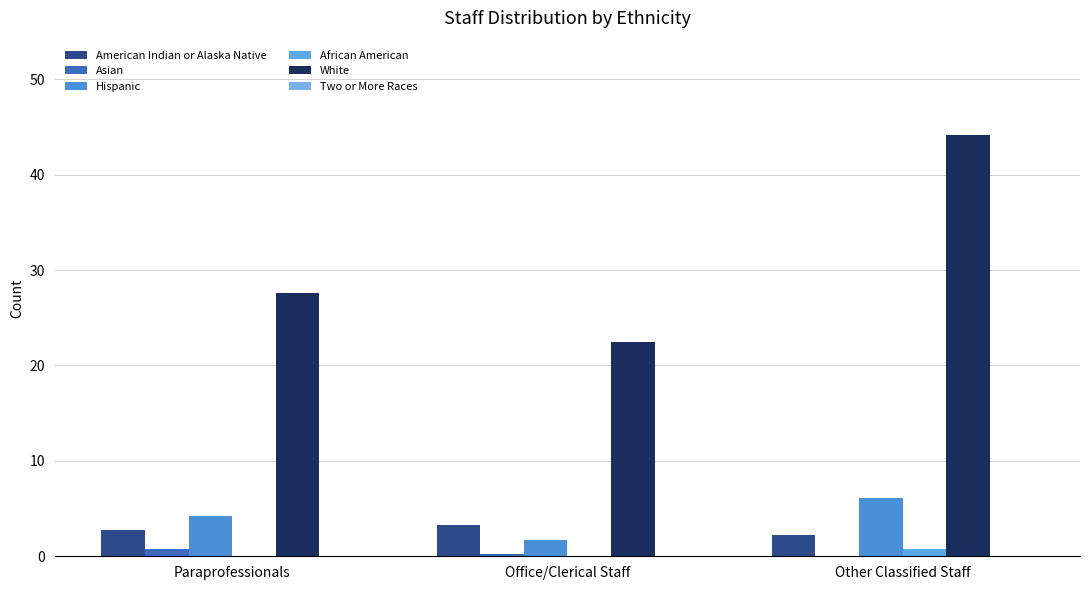

Which series changed the most between Paraprofessionals and Office/Clerical Staff?

White